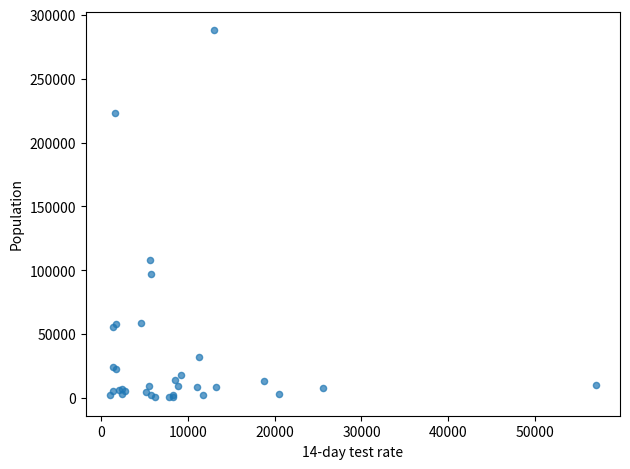

What Y value in the scatter plot is closest to 144289?

108317